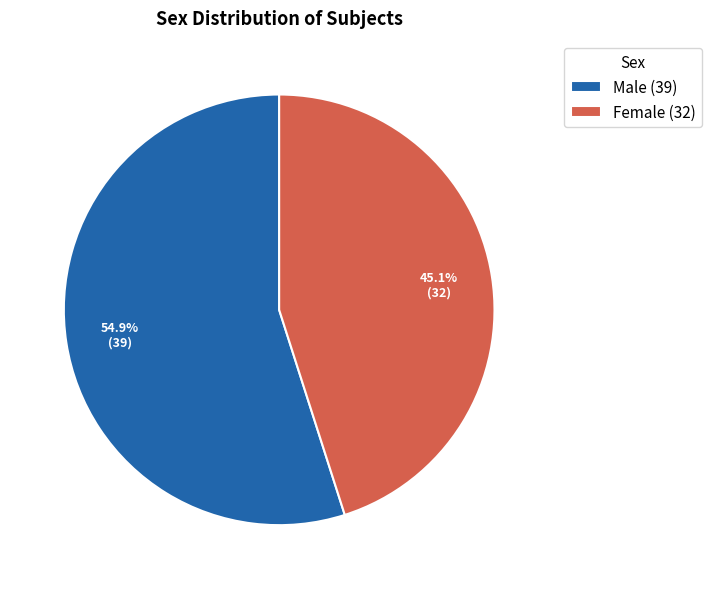

To the nearest percent, what portion does Male represent?

55%